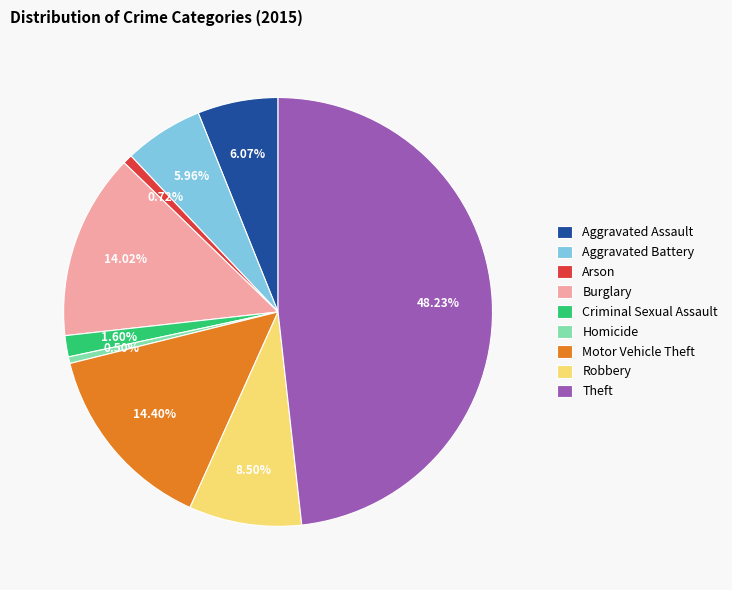

The Aggravated Battery slice represents 15% of the pie. True or false?

False